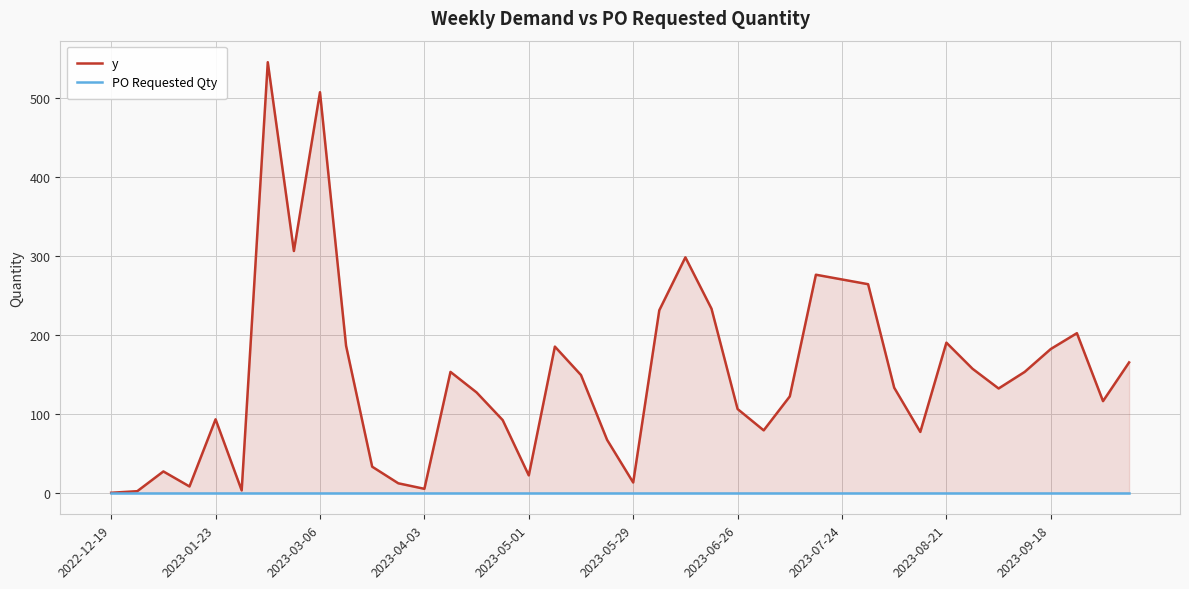

What is the average value of the y series?

148